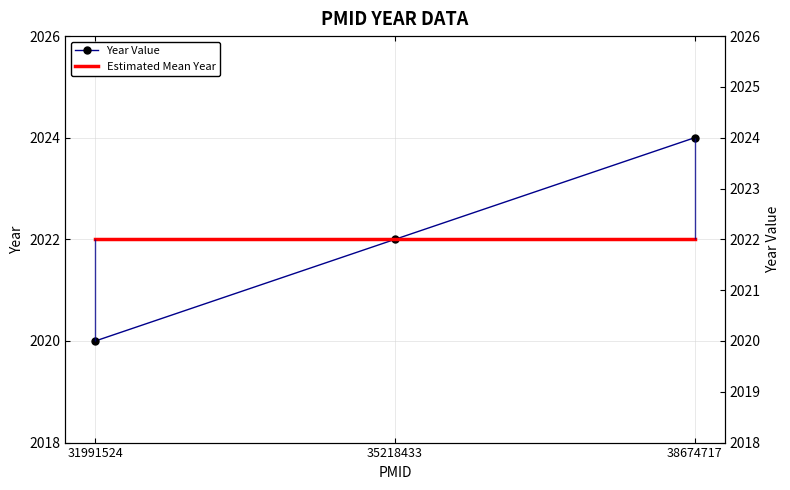

Rank the categories by Year Value value from lowest to highest.

31991524, 35218433, 38674717